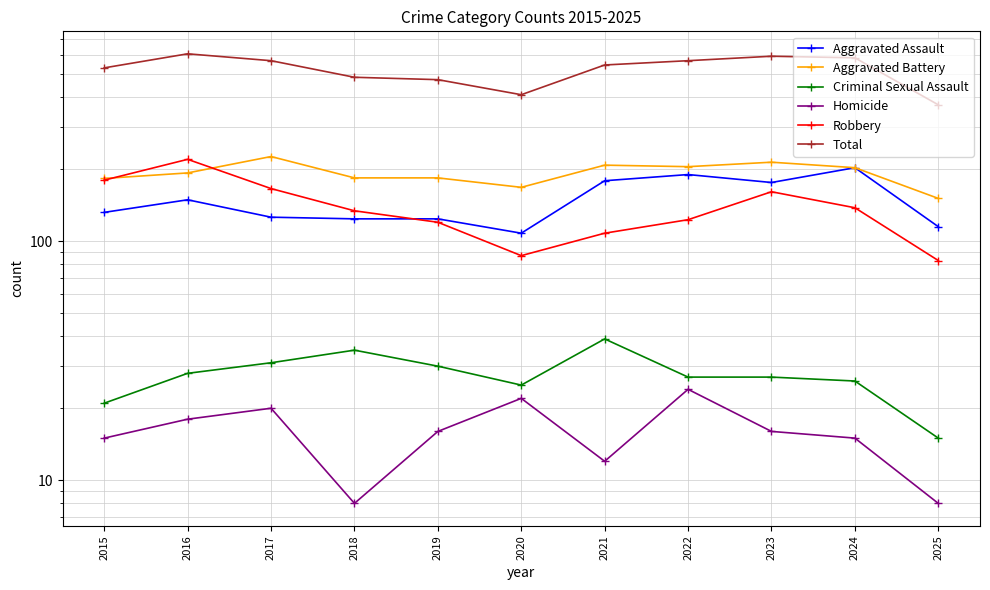

What is the value of the Criminal Sexual Assault point at the 6th from the left?

25